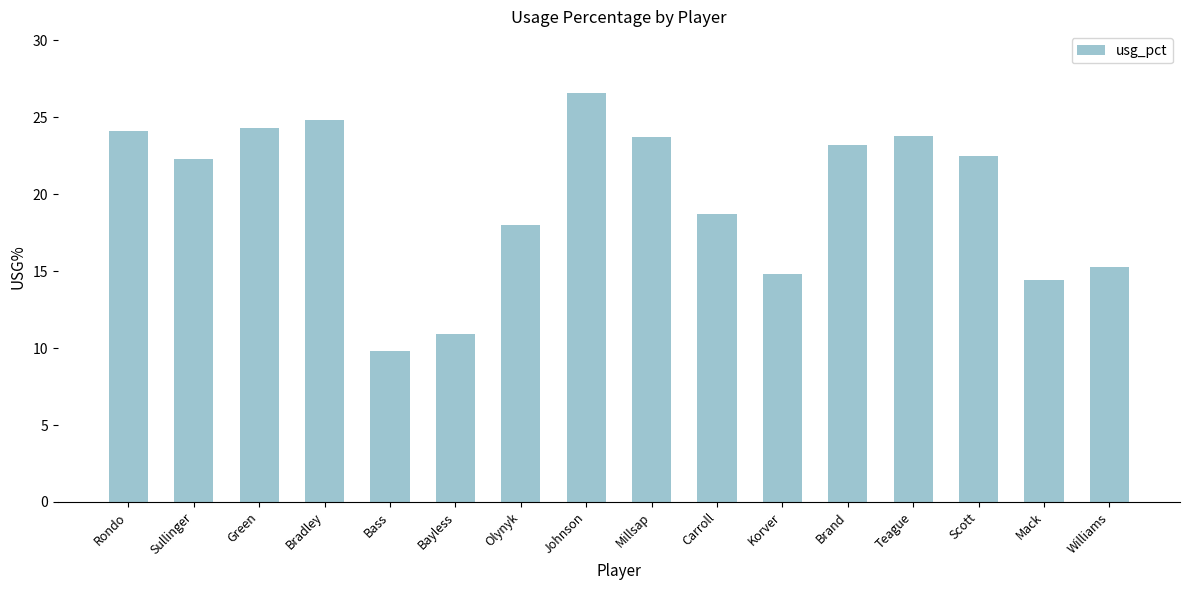

What position from the right is Teague?

4